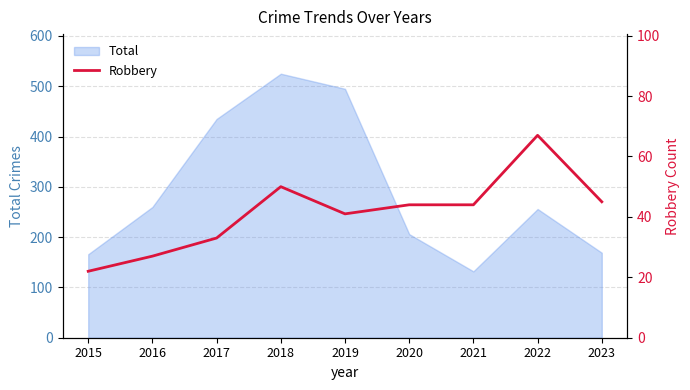

Is it true that Total equals 495 at 2019?

True